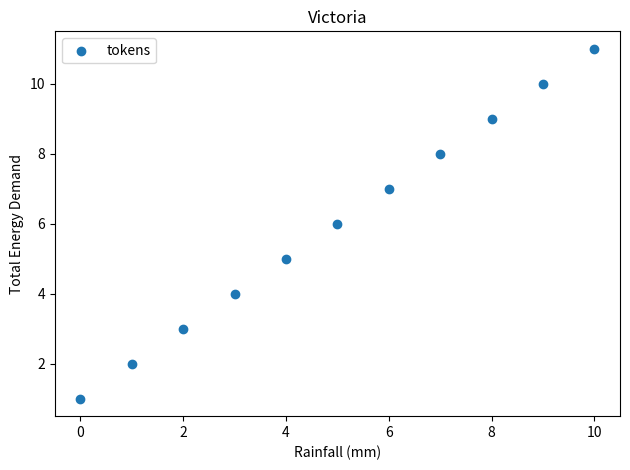

What is the range of Y values (max minus min)?

10